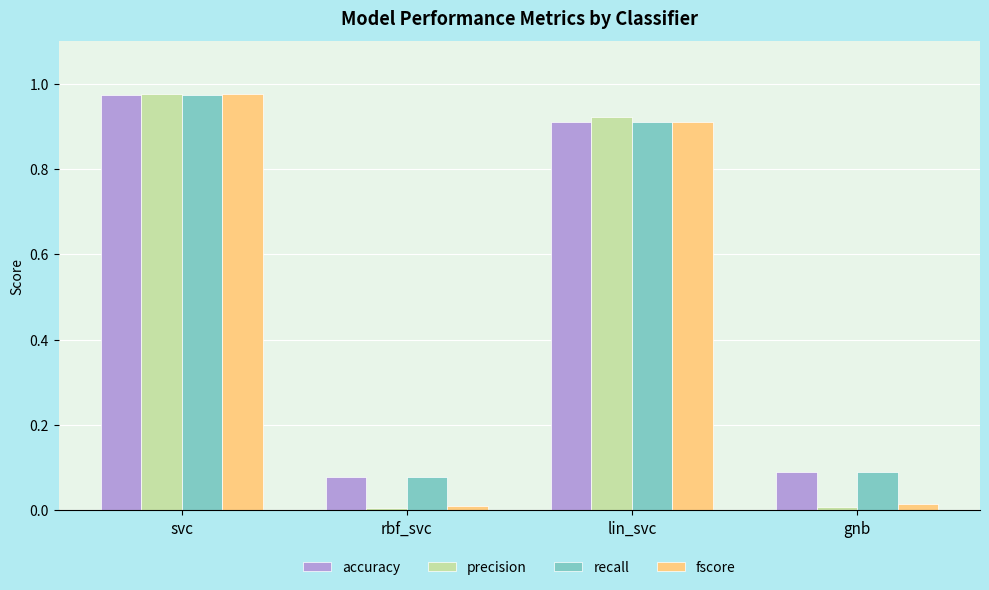

True or false: precision has a value of 0.2 at lin_svc.

False